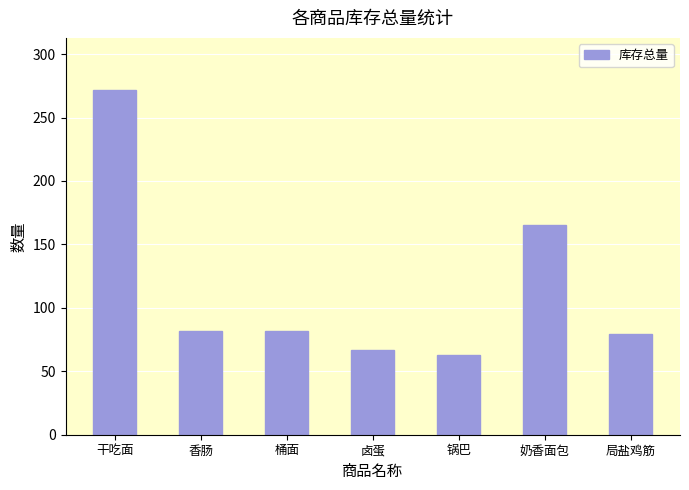

Count the number of categories in the chart.

7